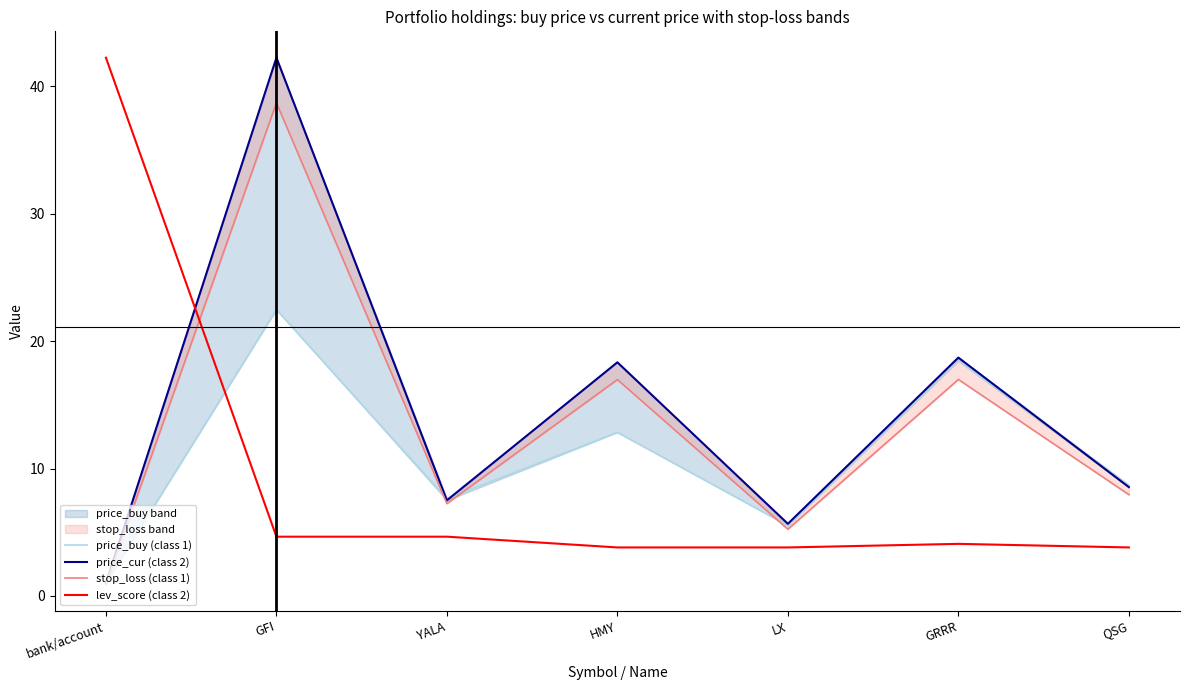

Which category has the highest value across all series?

GFI